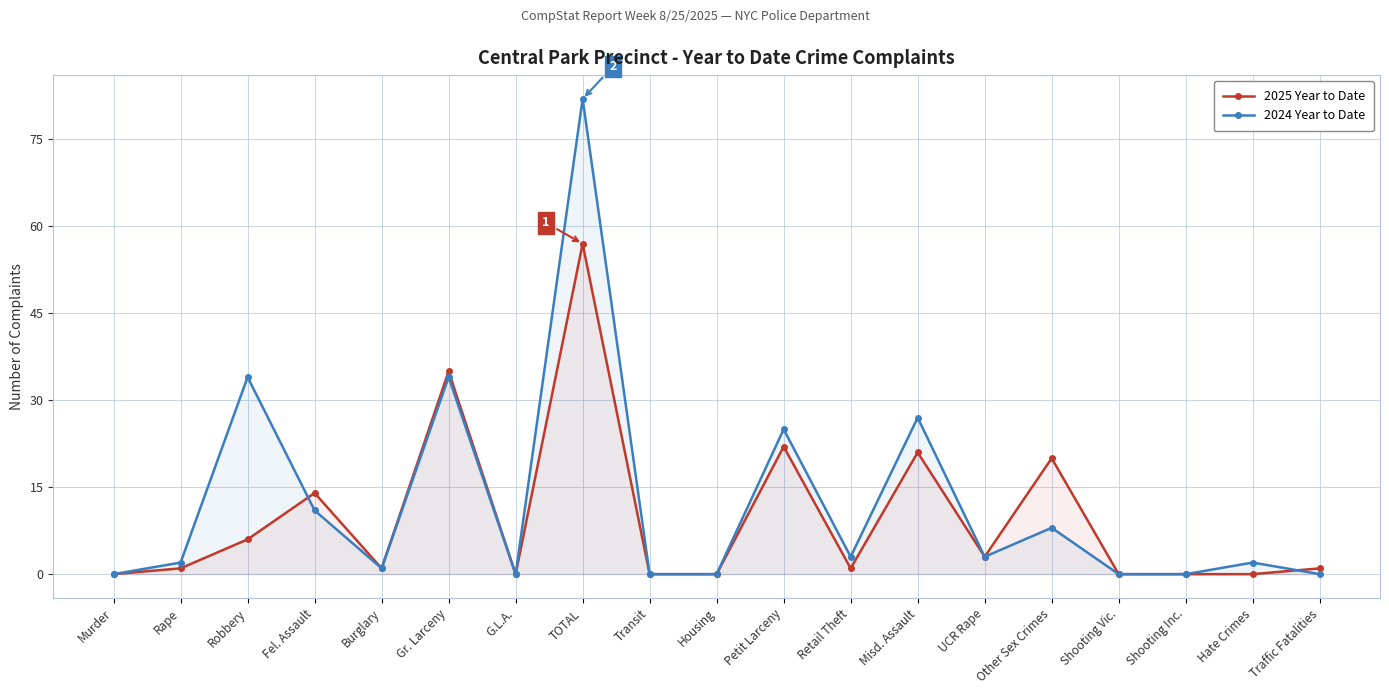

At Shooting Inc., list the series in order from smallest to largest.

2025 Year to Date, 2024 Year to Date